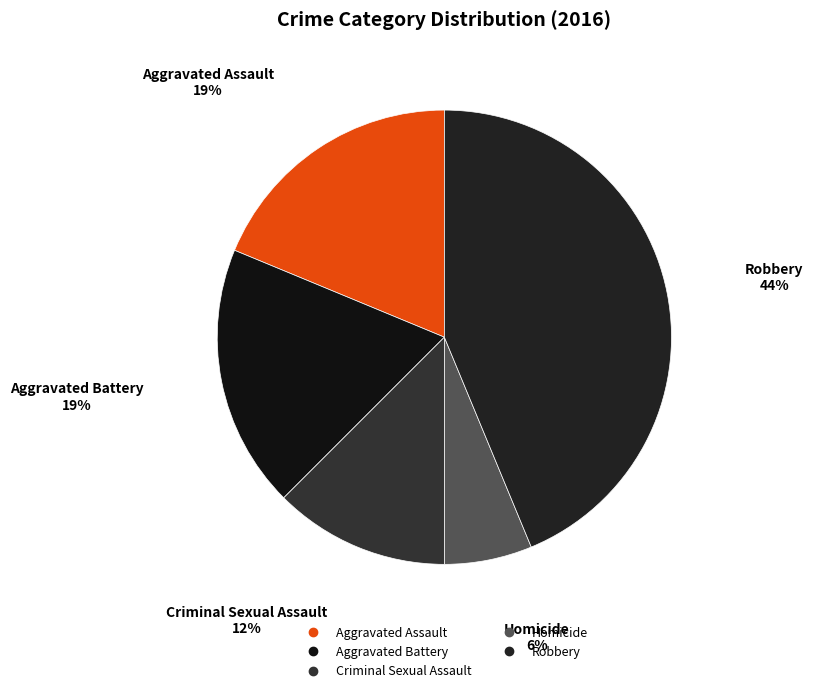

What is the ratio of the value at Criminal Sexual Assault to the value at Homicide?

2.0